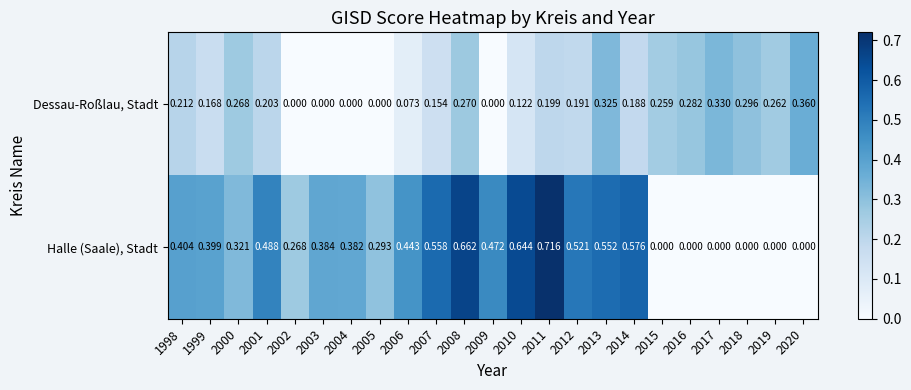

List the series in order of their overall mean, highest first.

Halle (Saale), Stadt, Dessau-Roßlau, Stadt